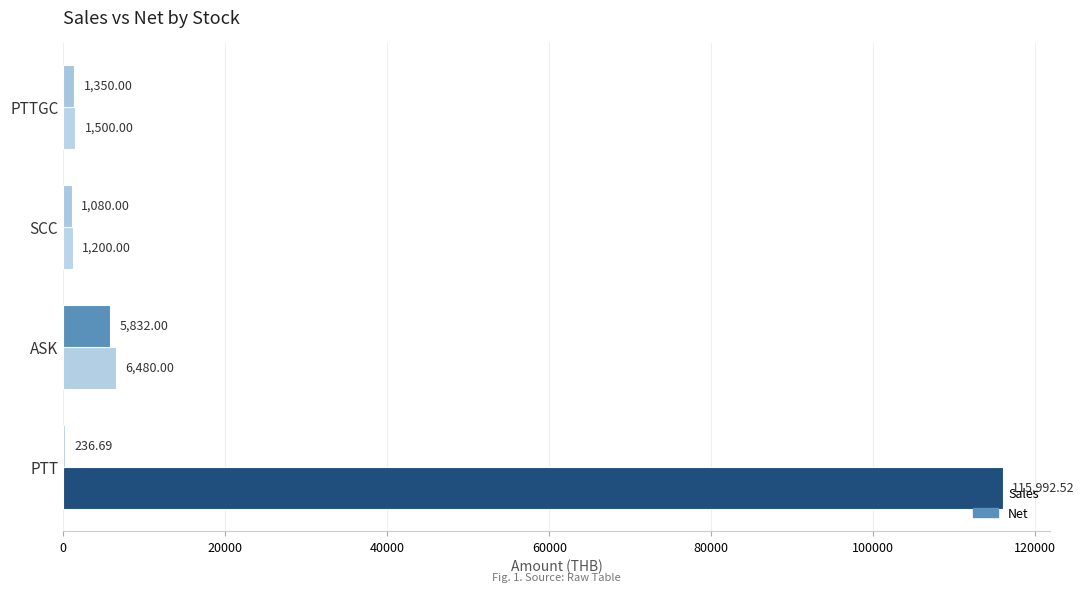

Which series has the largest total across all categories?

Sales